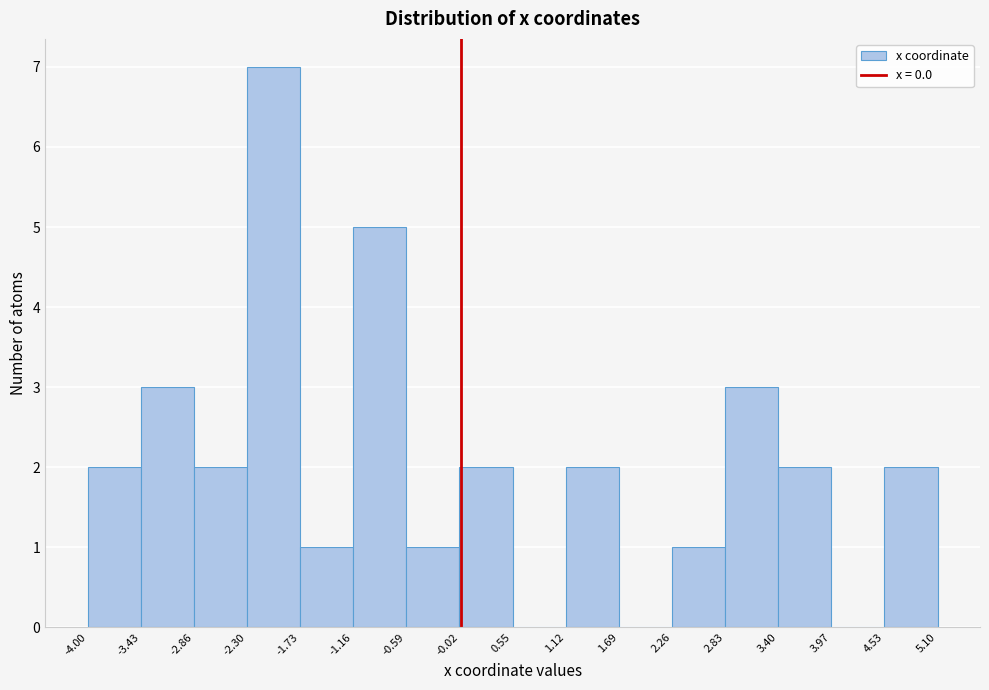

Reading left to right, transcribe this chart: for each bar, give the range it covers on the x-axis and its height. The values are not printed on the chart, so give them approximately, as read against the axis.

-4.00 to -3.43: 2
-3.43 to -2.86: 3
-2.86 to -2.30: 2
-2.30 to -1.73: 7
-1.73 to -1.16: 1
-1.16 to -0.59: 5
-0.59 to -0.02: 1
-0.02 to 0.55: 2
0.55 to 1.12: 0
1.12 to 1.69: 2
1.69 to 2.26: 0
2.26 to 2.83: 1
2.83 to 3.40: 3
3.40 to 3.97: 2
3.97 to 4.53: 0
4.53 to 5.10: 2